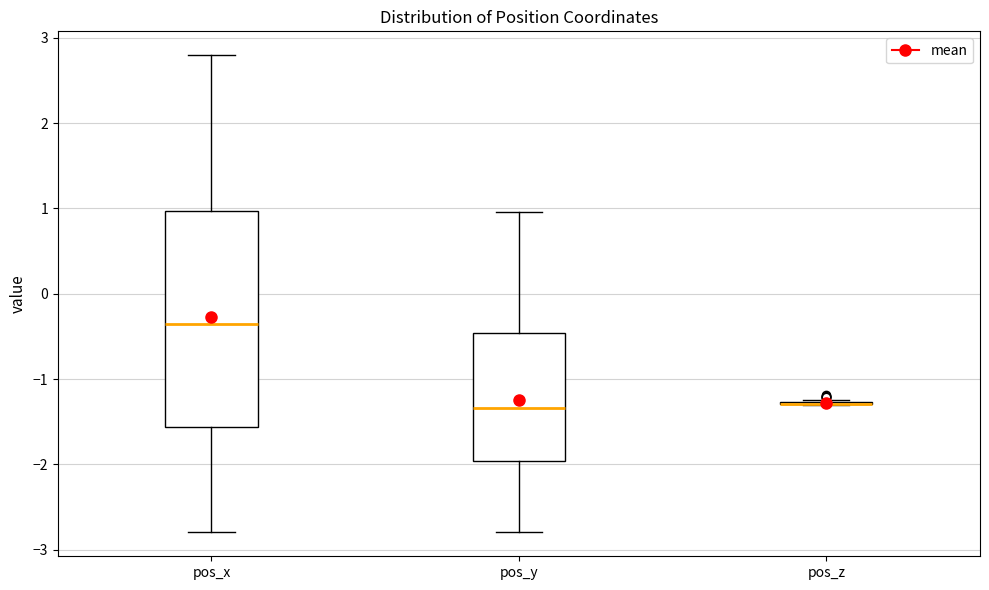

Reading left to right, read every box against the y-axis: the position of its median line, the range the box covers, and the ends of its whiskers. The values are not printed on the chart, so give them approximately, as read against the axis.

pos_x: median -0.4, box -1.6 to 1.0, whiskers -2.8 to 2.8
pos_y: median -1.3, box -2.0 to -0.5, whiskers -2.8 to 1.0
pos_z: box collapsed to a line at -1.3, whiskers -1.3 to -1.2